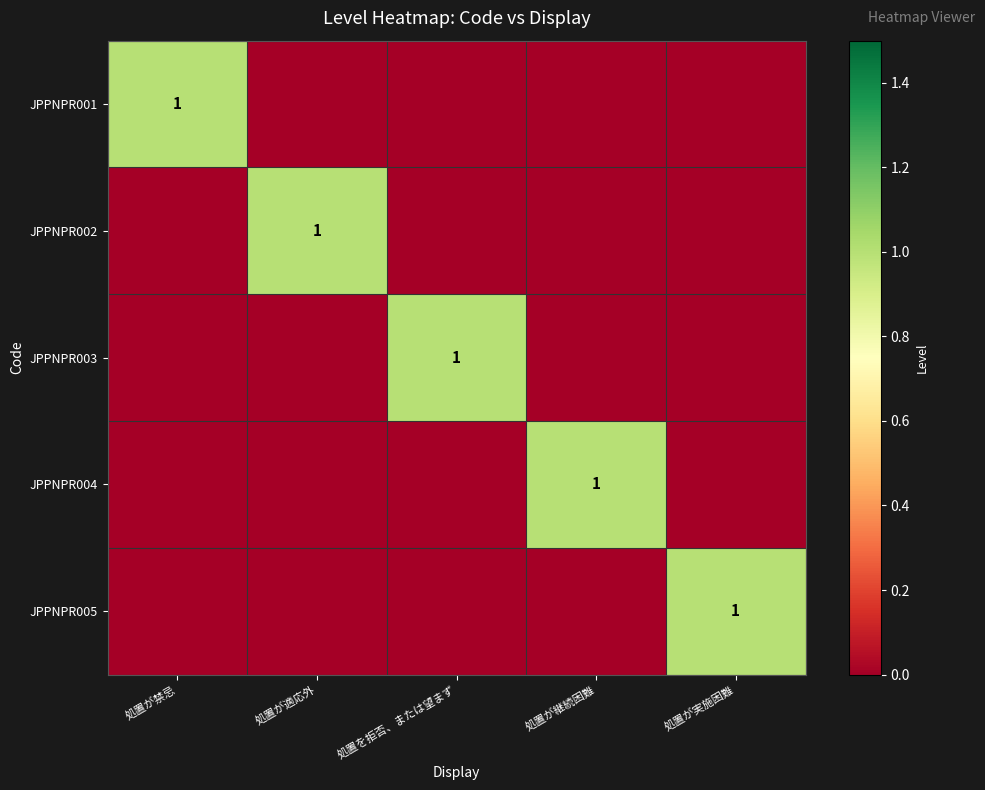

How many categories are shown in the chart?

5